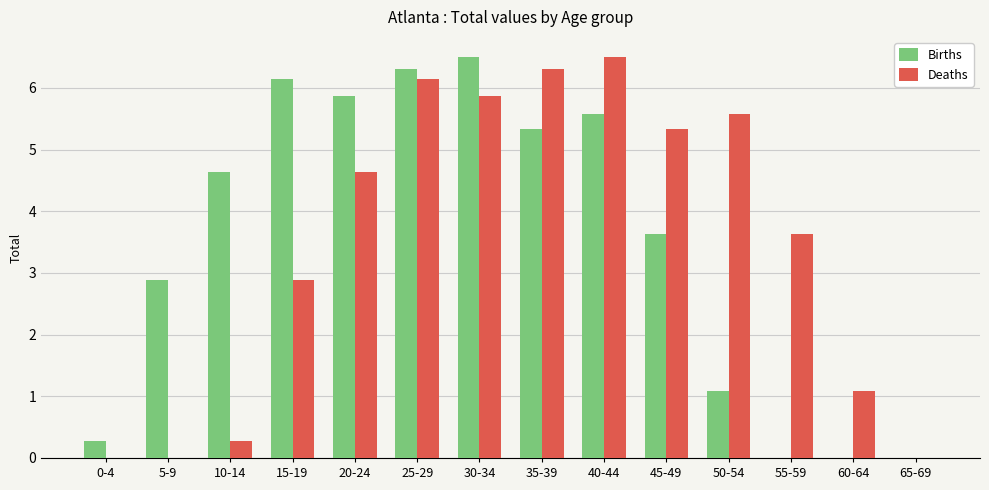

What is the average value of the Deaths series?

3.4